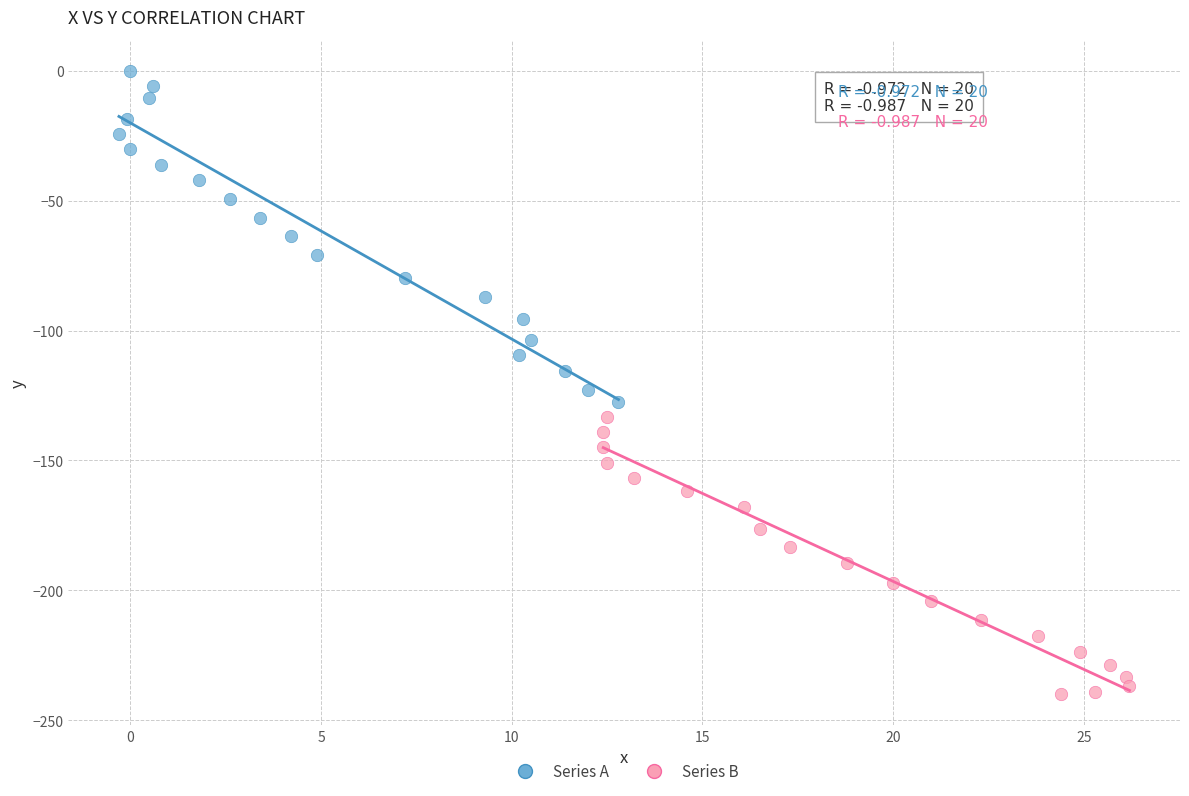

Which series has the widest spread of Y values?

Series A